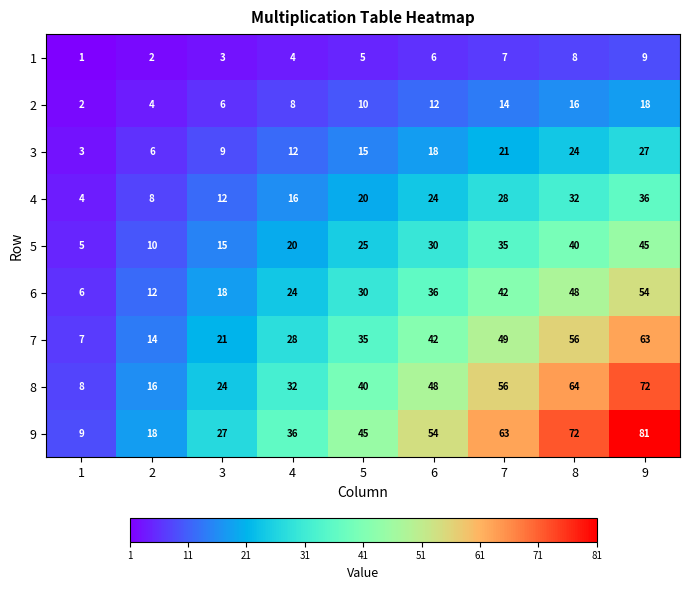

Is the value of 8 at 7 greater than the value of 9 at 2?

Yes